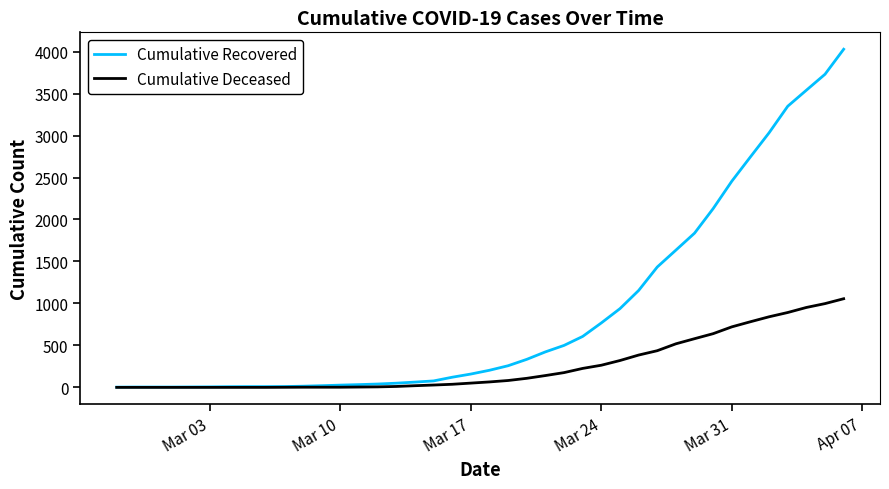

Rank the series by their maximum value, from highest to lowest.

Cumulative Recovered, Cumulative Deceased